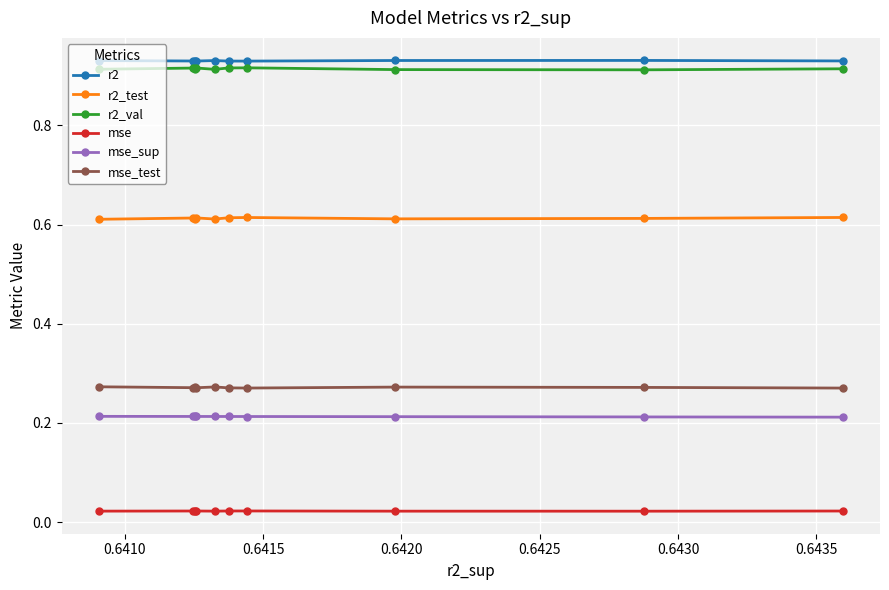

At how many categories does at least one series exceed 0?

10